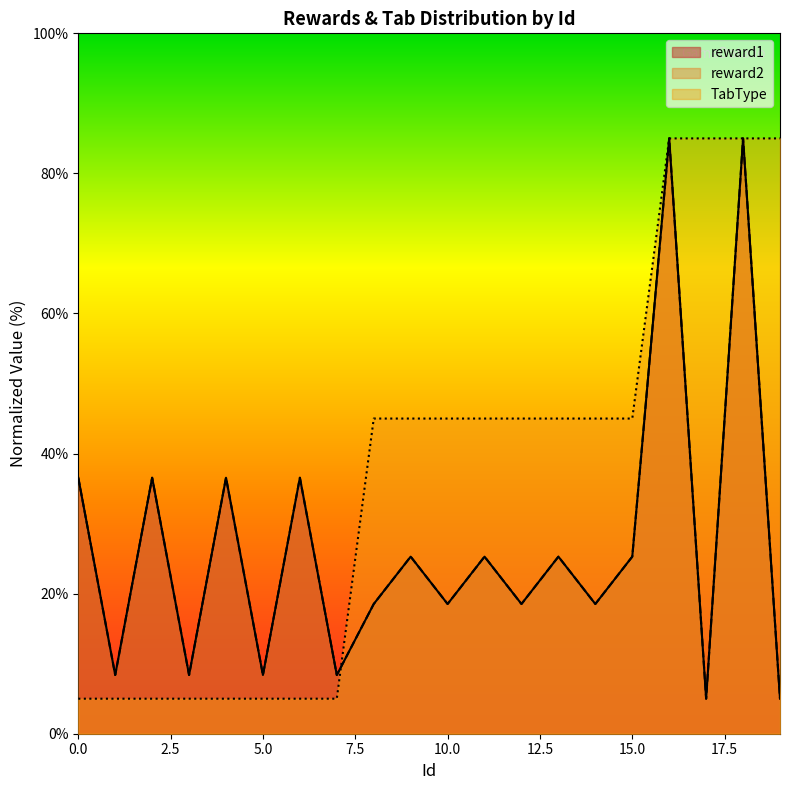

True or false: TabType has a value of 45.0 at 10.0.

True